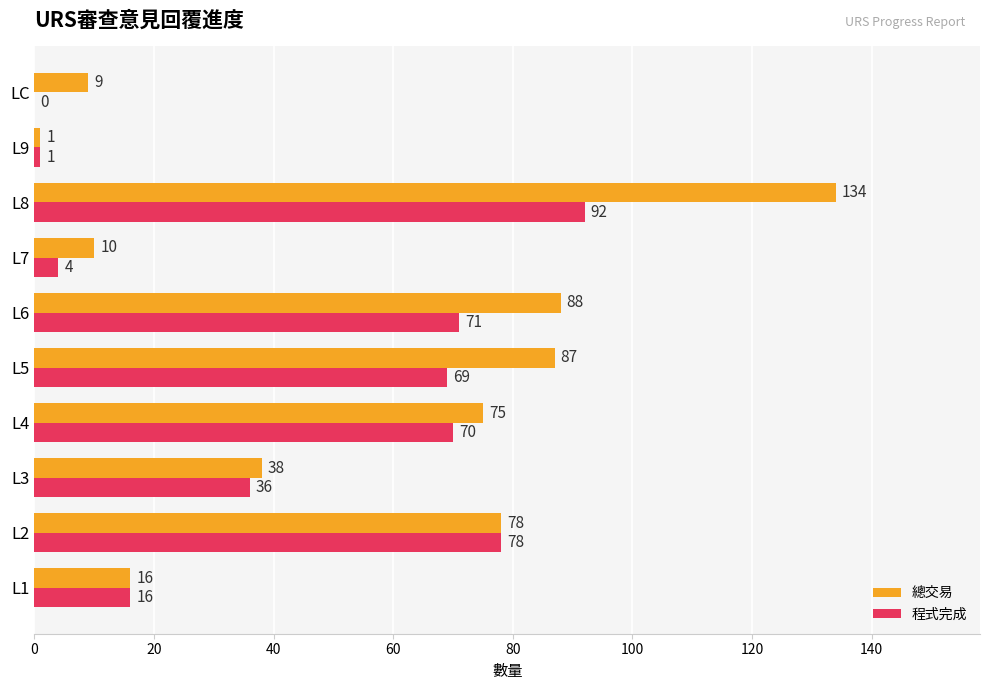

How many series are shown in this chart?

2